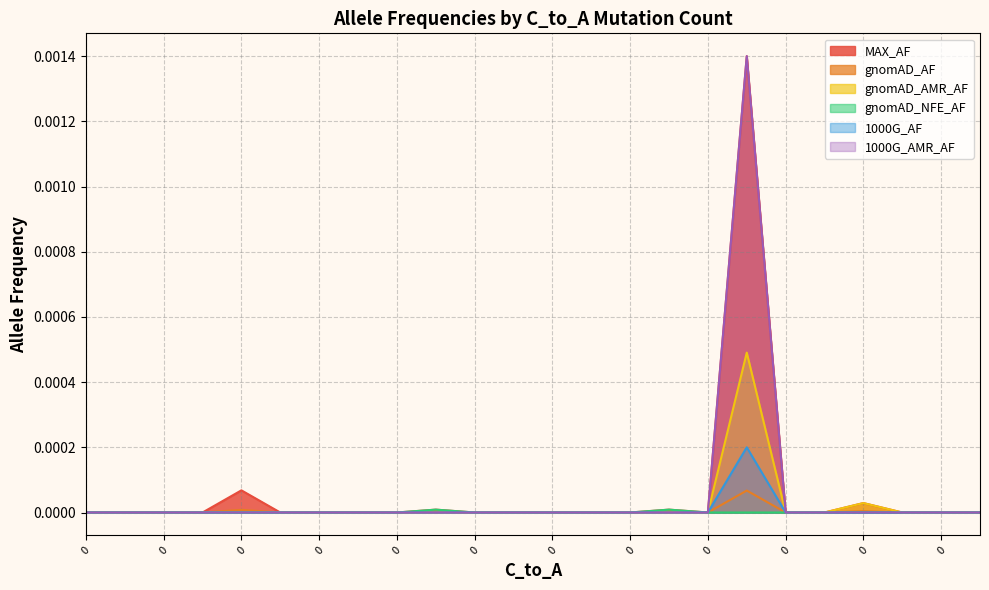

What are all the series names shown in the legend?

MAX_AF, gnomAD_AF, gnomAD_AMR_AF, gnomAD_NFE_AF, 1000G_AF, 1000G_AMR_AF